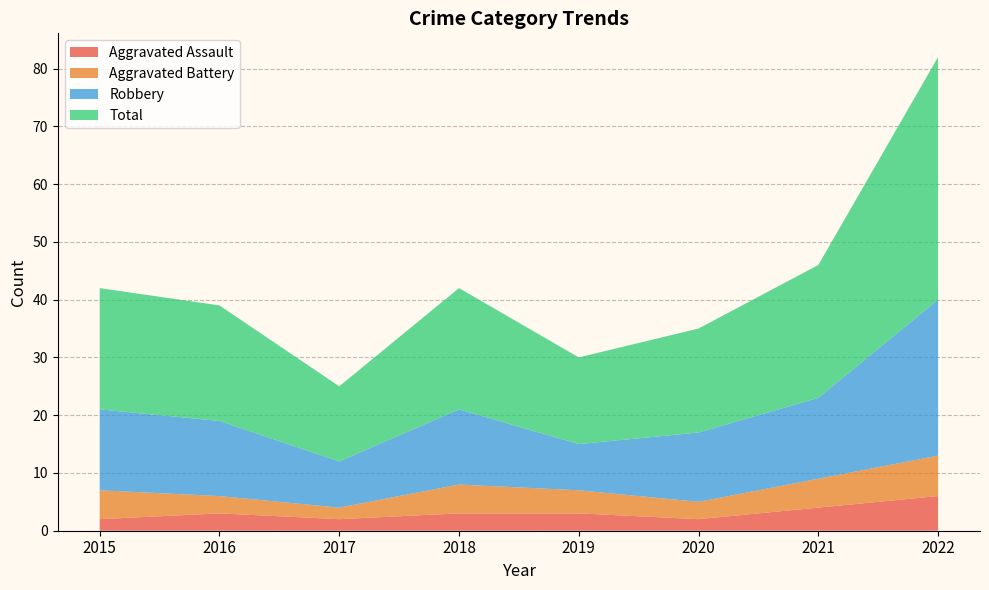

Reading left to right, transcribe all the data shown in this chart.

Aggravated Assault: 2015=2	2016=3	2017=2	2018=3	2019=3	2020=2	2021=4	2022=6
Aggravated Battery: 2015=5	2016=3	2017=2	2018=5	2019=4	2020=3	2021=5	2022=7
Robbery: 2015=14	2016=13	2017=8	2018=13	2019=8	2020=12	2021=14	2022=27
Total: 2015=21	2016=20	2017=13	2018=21	2019=15	2020=18	2021=23	2022=42